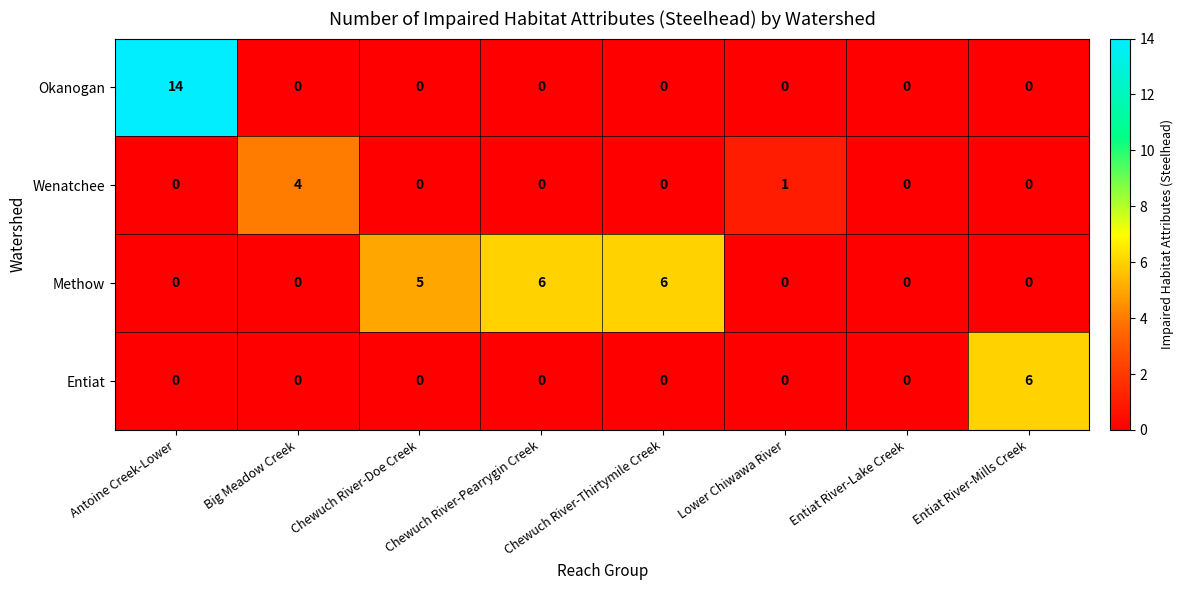

Is it true that Okanogan equals -7 at Big Meadow Creek?

False